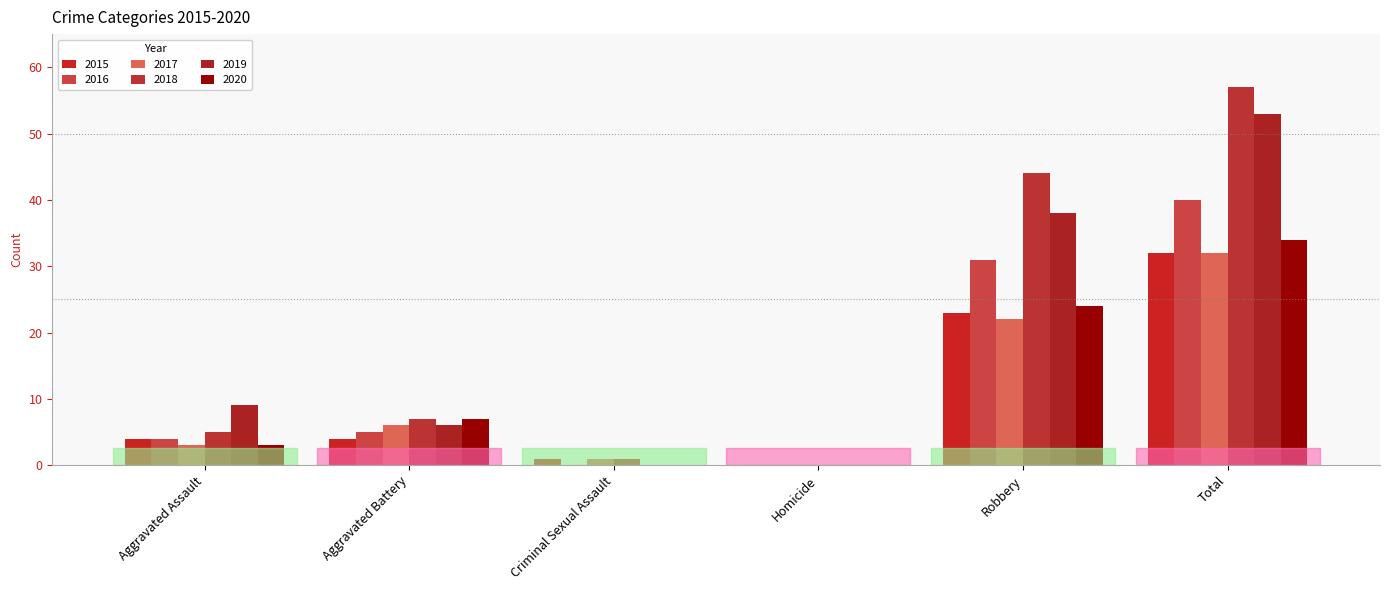

True or false: 2018 has a value of 2 at Criminal Sexual Assault.

False